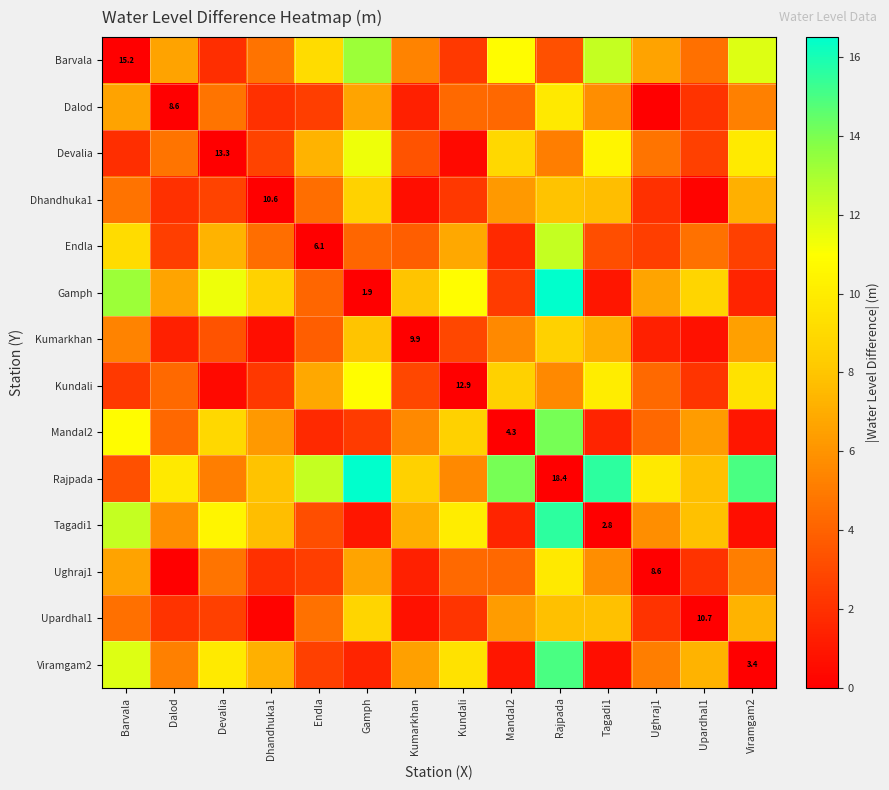

Between Viramgam2 and Ughraj1, which is larger?

Viramgam2